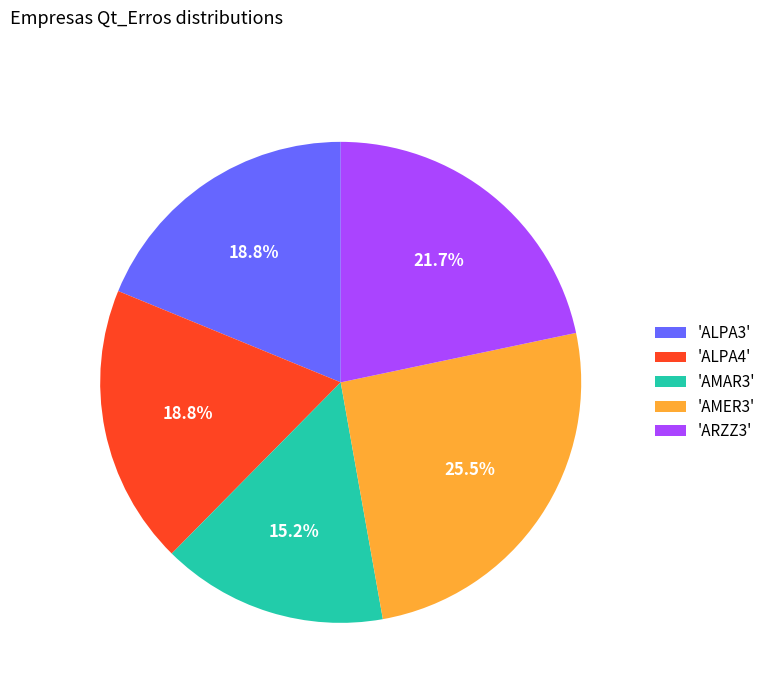

What is the smallest slice in the pie chart?

'AMAR3'